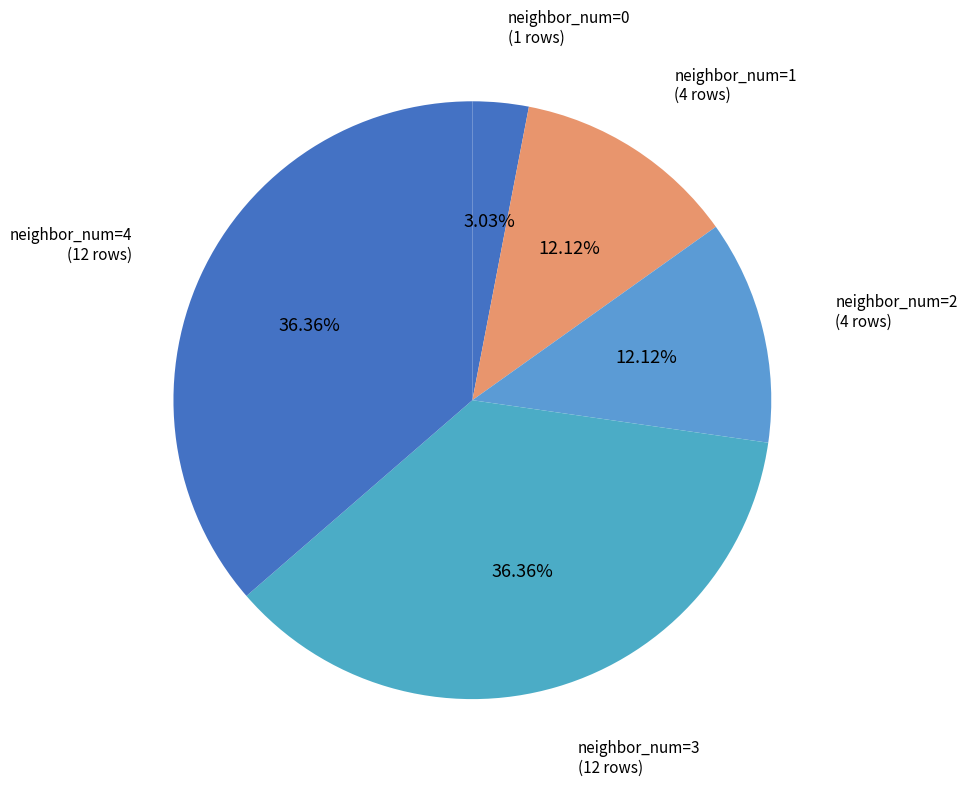

Is there a majority slice in this chart?

No